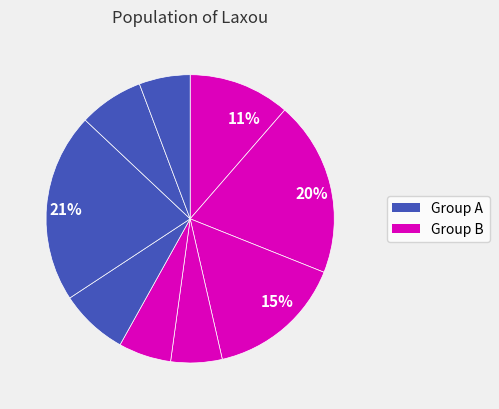

Count the number of slices in the pie.

9